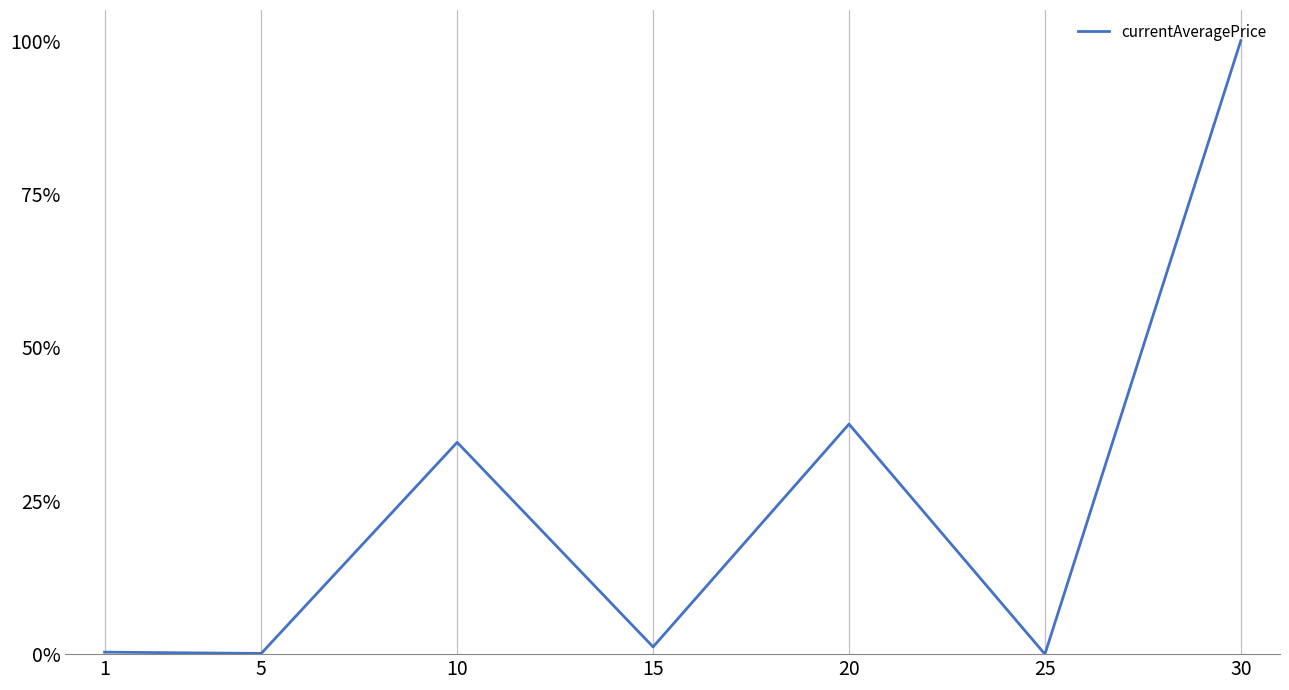

Does the chart display data point markers on the line(s)?

No